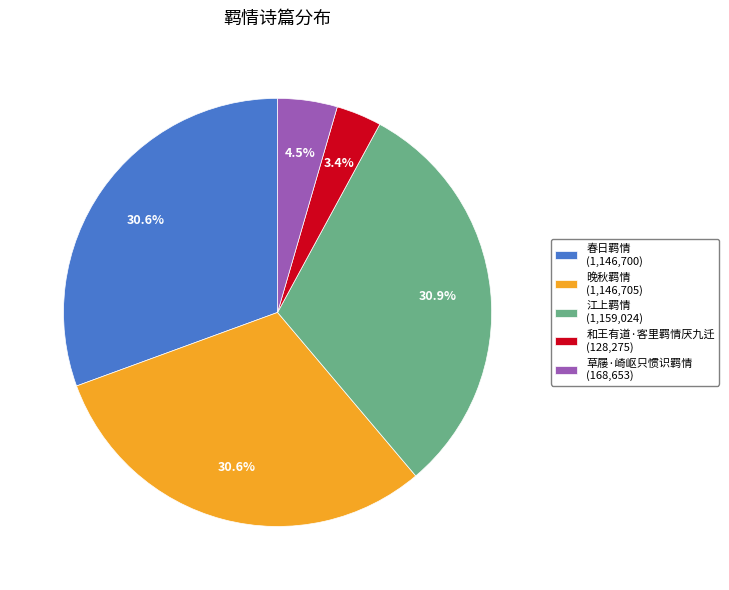

How many slices are in this pie chart?

5